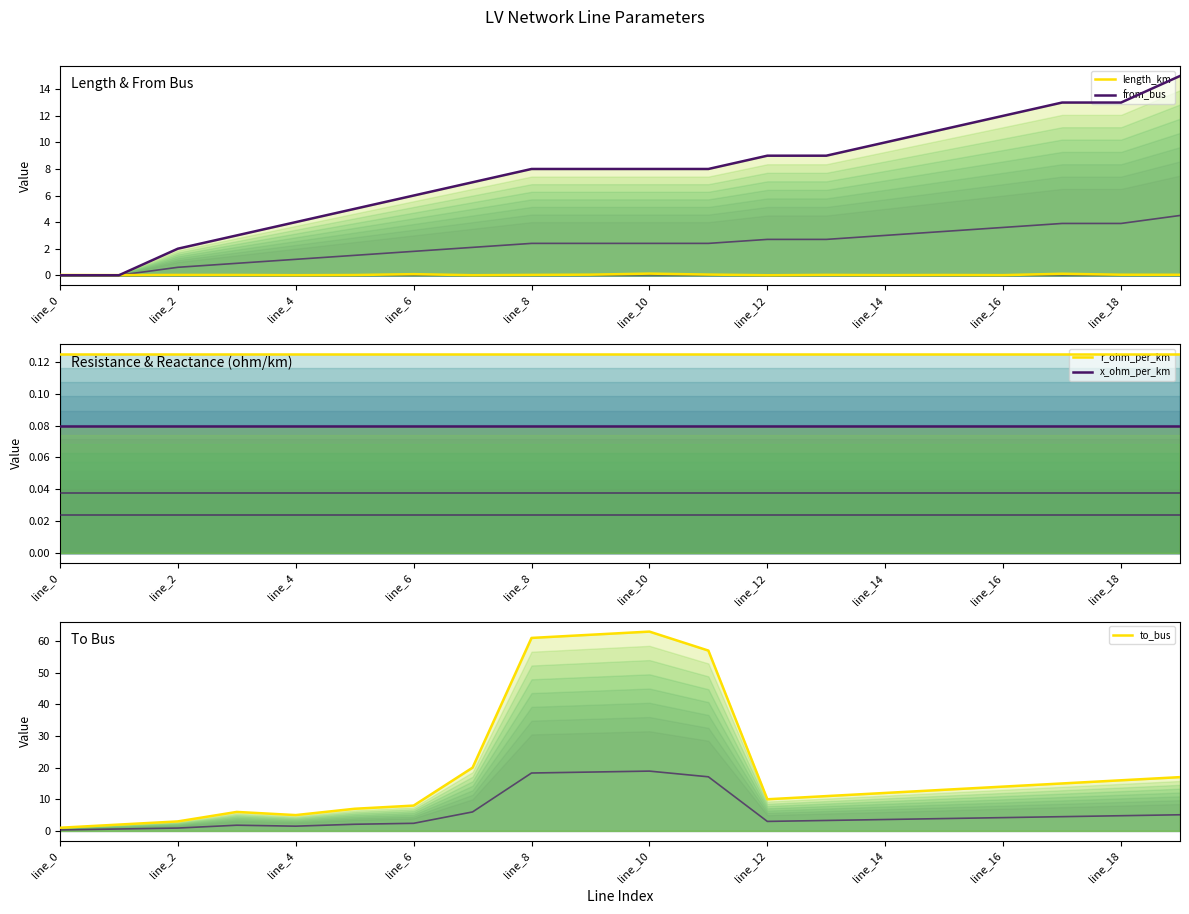

True or false: r_ohm_per_km and from_bus cross at least once.

True